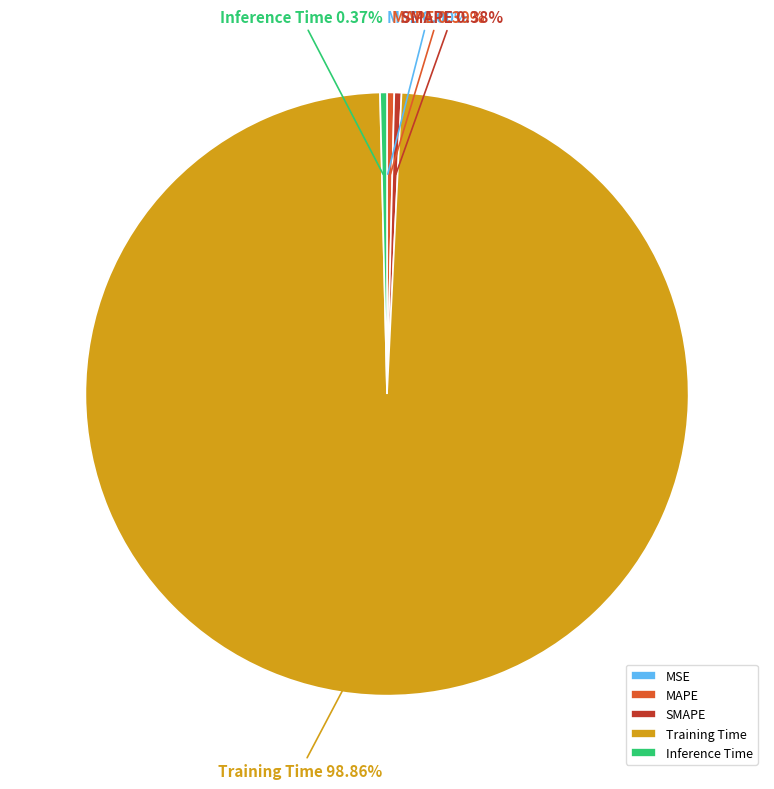

Is there a majority slice in this chart?

Yes